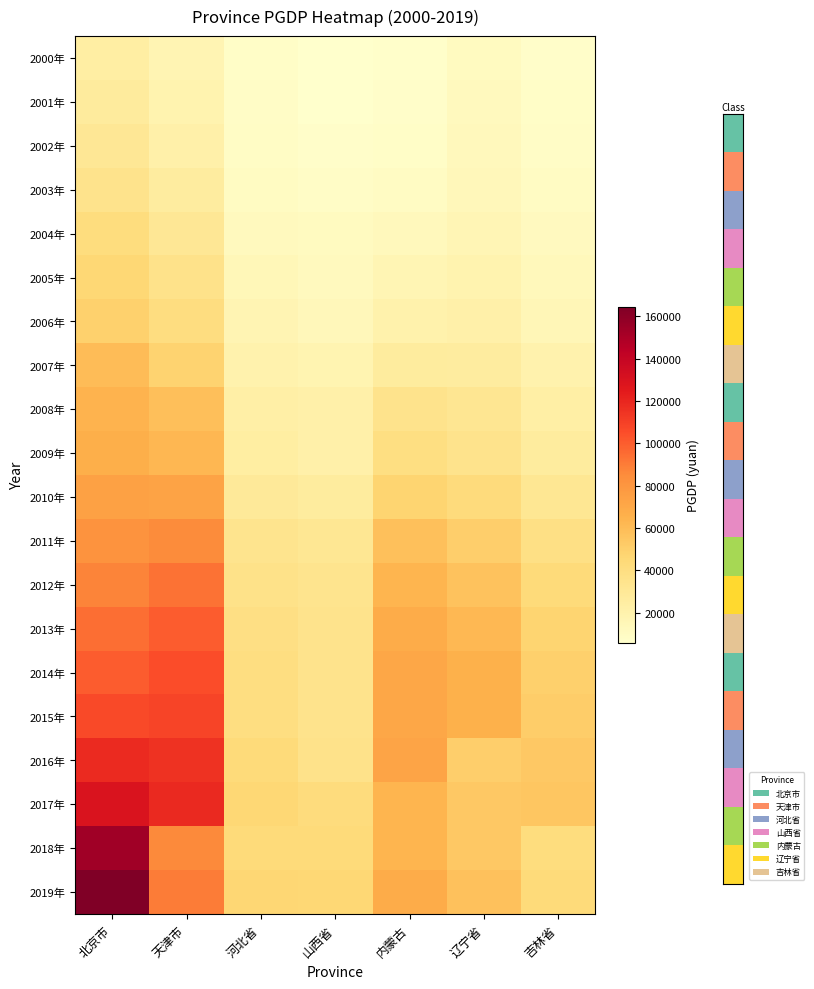

At how many categories does at least one series exceed 10008?

7